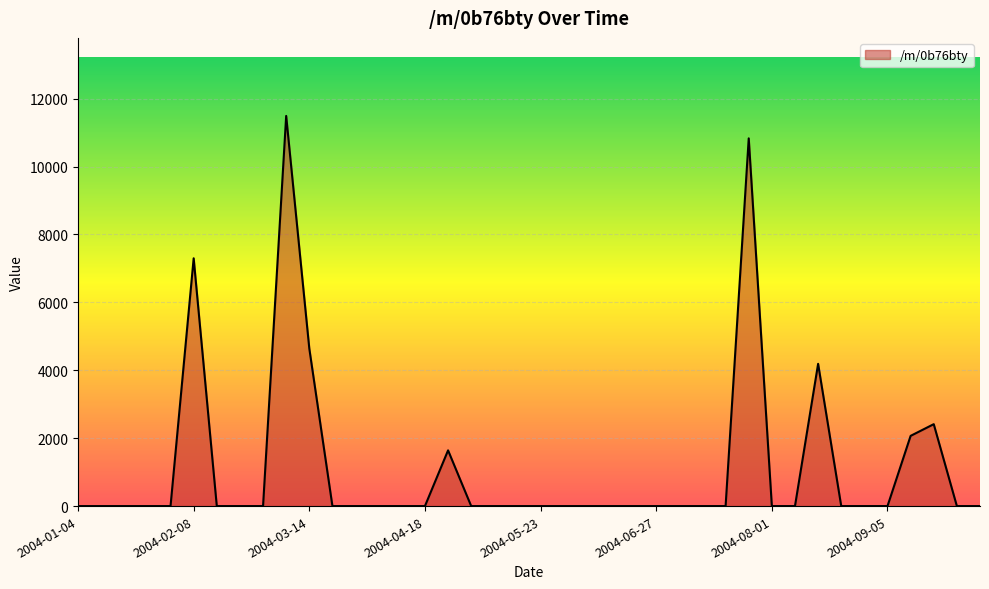

What is the maximum value shown in the chart?

11489.5